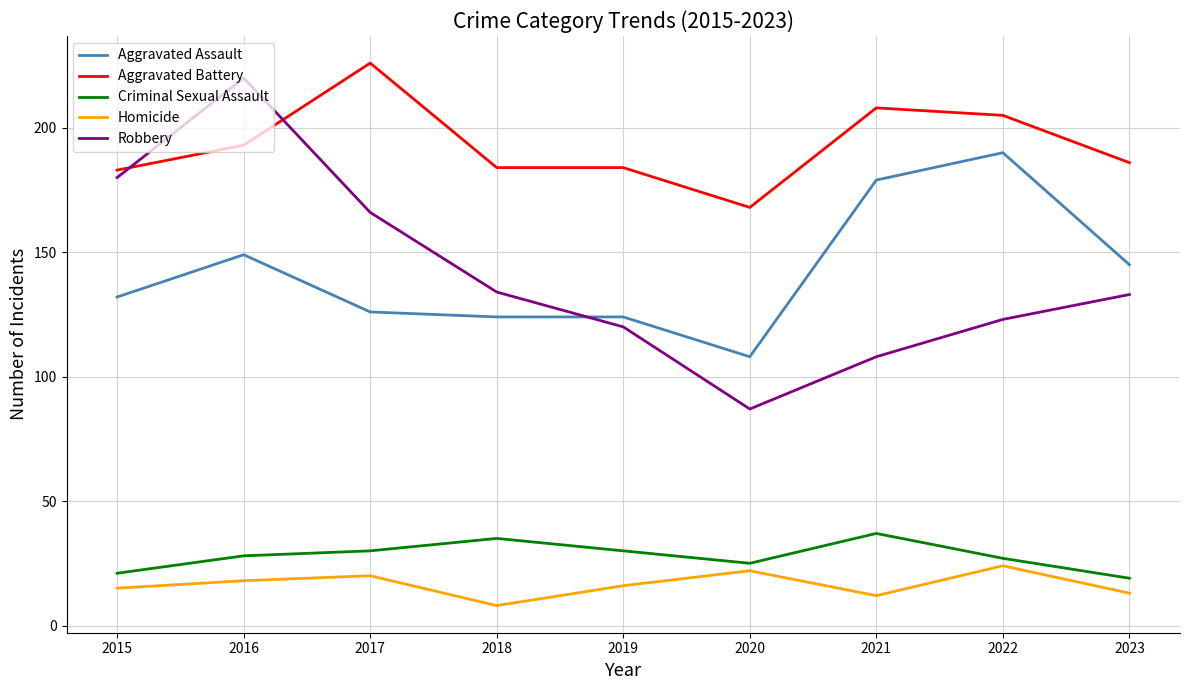

Which label corresponds to the largest value in the chart?

2017